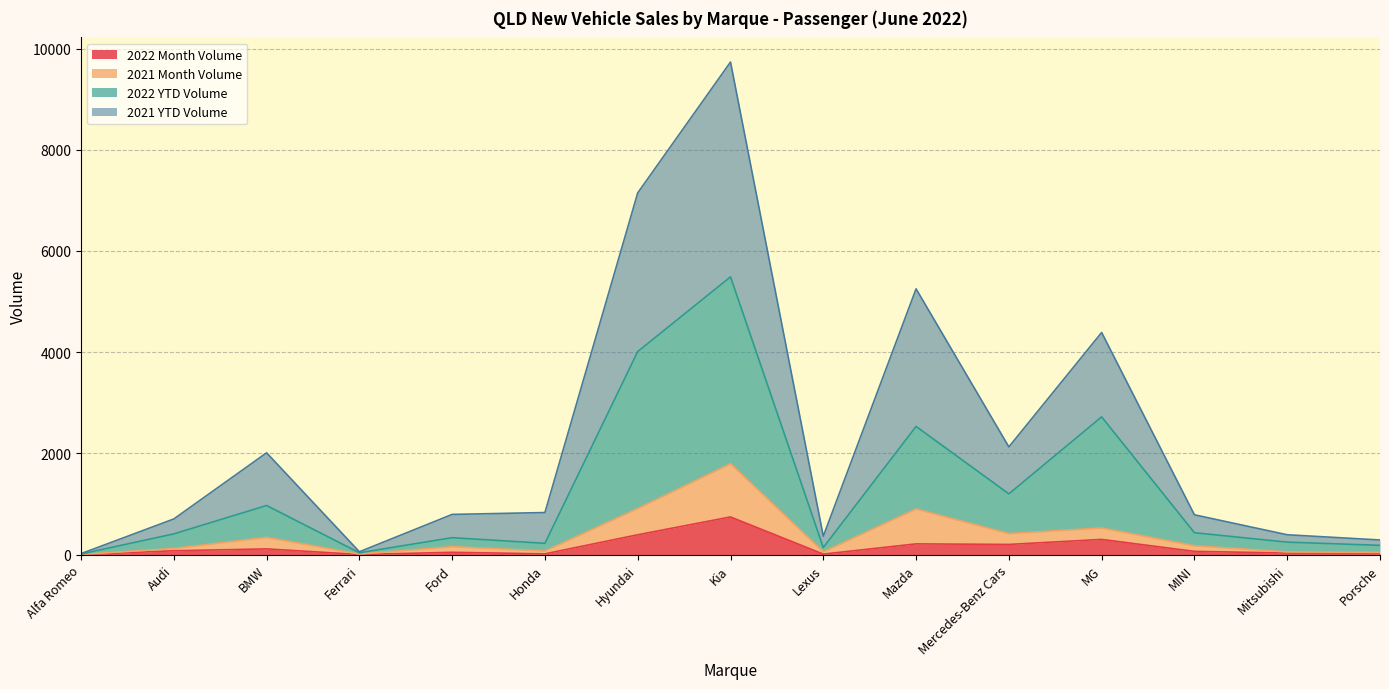

Count the number of data series in this chart.

4